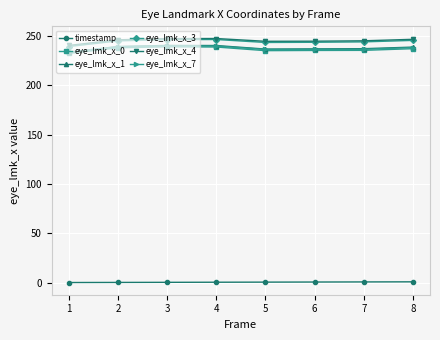

What is the average value of the eye_lmk_x_1 series?

238.1